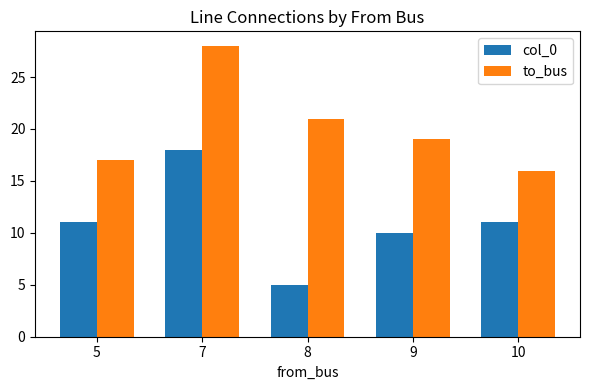

The col_0 series shows 5 at 8. True or false?

True